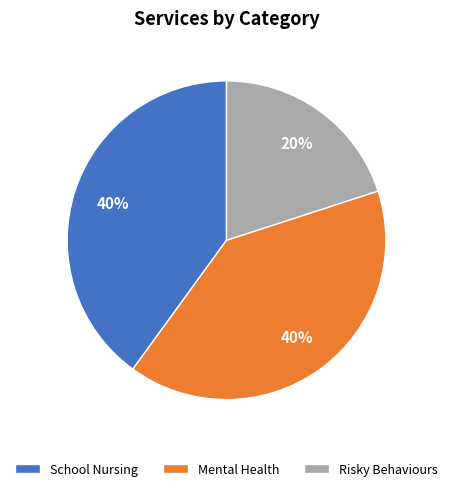

What is the smallest slice in the pie chart?

Risky Behaviours